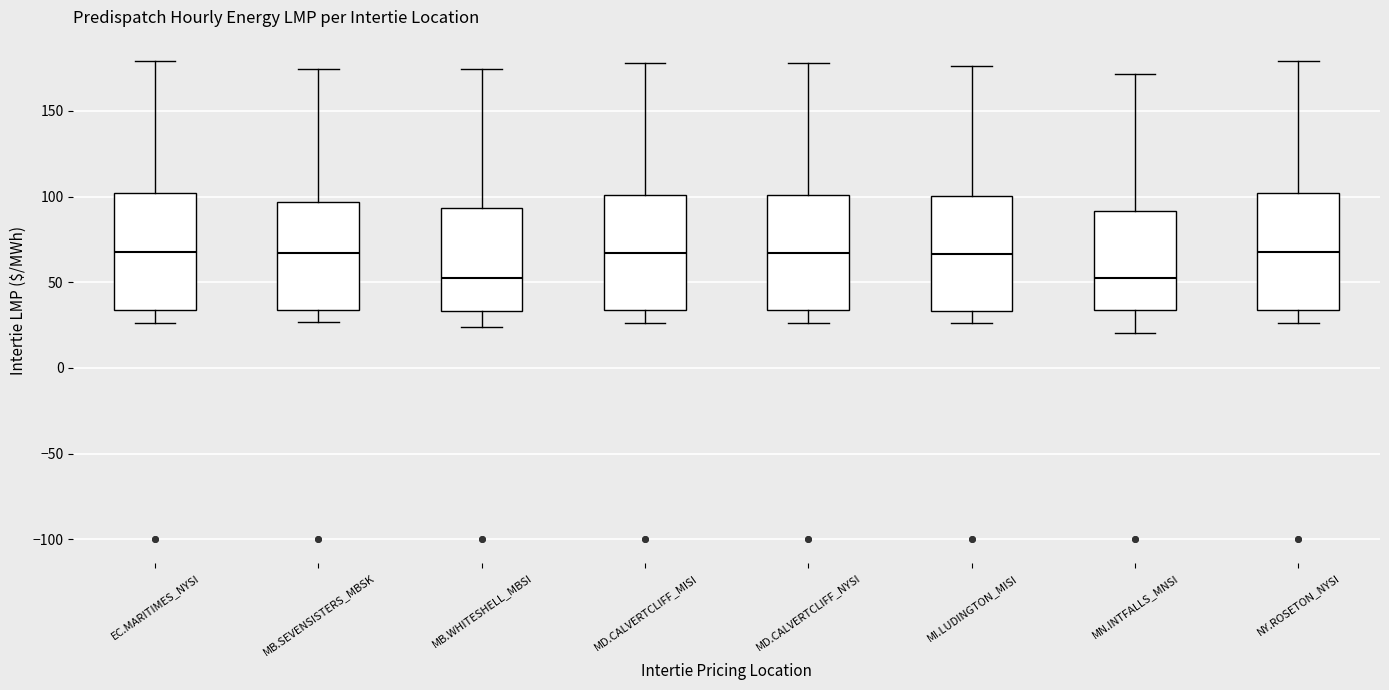

Reading left to right, transcribe this box plot: for each box, give where its median line is, the range the box spans, and where its two whiskers end, as read against the y-axis. The values are not printed on the chart, so give them approximately, as read against the axis.

EC.MARITIMES_NYSI: median 65, box 35 to 100, whiskers 25 to 180
MB.SEVENSISTERS_MBSK: median 65, box 35 to 95, whiskers 25 to 175
MB.WHITESHELL_MBSI: median 50, box 35 to 95, whiskers 25 to 175
MD.CALVERTCLIFF_MISI: median 65, box 35 to 100, whiskers 25 to 180
MD.CALVERTCLIFF_NYSI: median 65, box 35 to 100, whiskers 25 to 180
MI.LUDINGTON_MISI: median 65, box 35 to 100, whiskers 25 to 175
MN.INTFALLS_MNSI: median 50, box 35 to 90, whiskers 20 to 170
NY.ROSETON_NYSI: median 65, box 35 to 100, whiskers 25 to 180